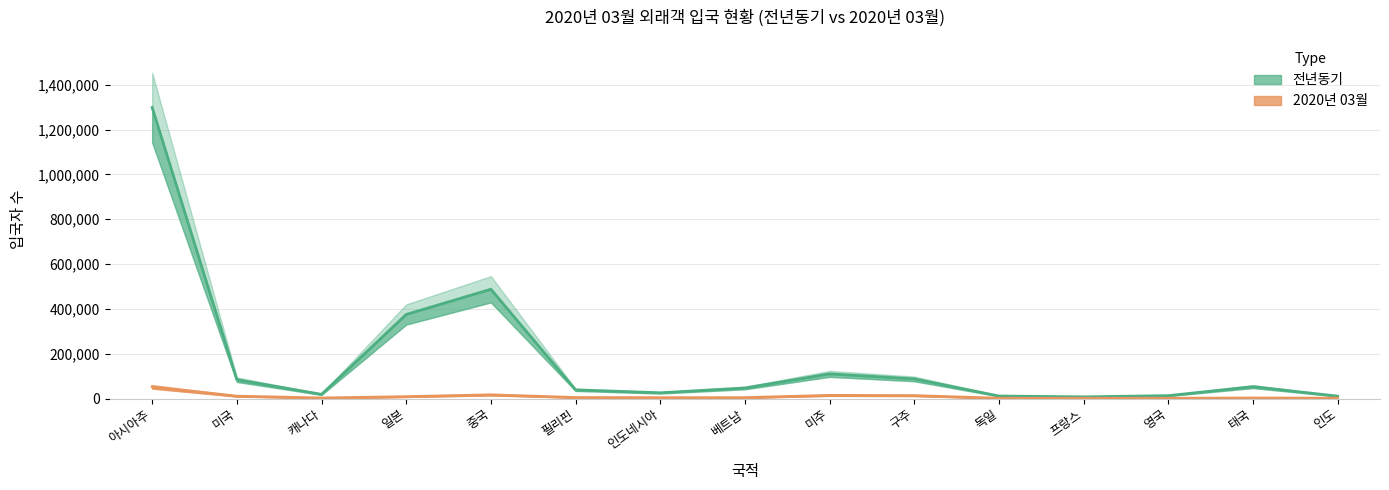

List the labels in order of 전년동기(계) value, largest first.

아시아주, 중국, 일본, 미주, 구주, 미국, 태국, 베트남, 필리핀, 인도네시아, 캐나다, 영국, 독일, 인도, 프랑스